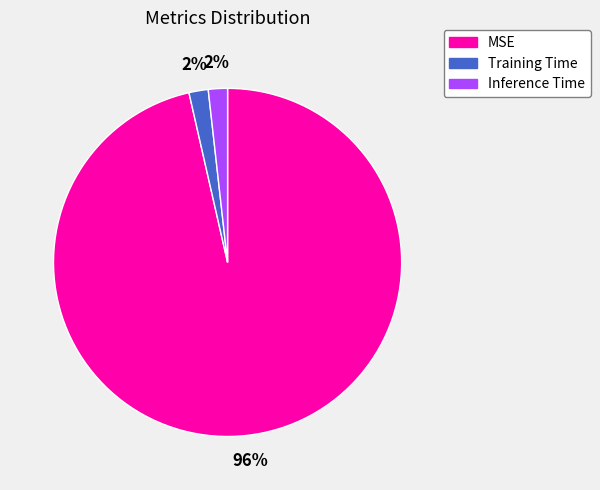

True or false: Inference Time accounts for 16% of the total.

False